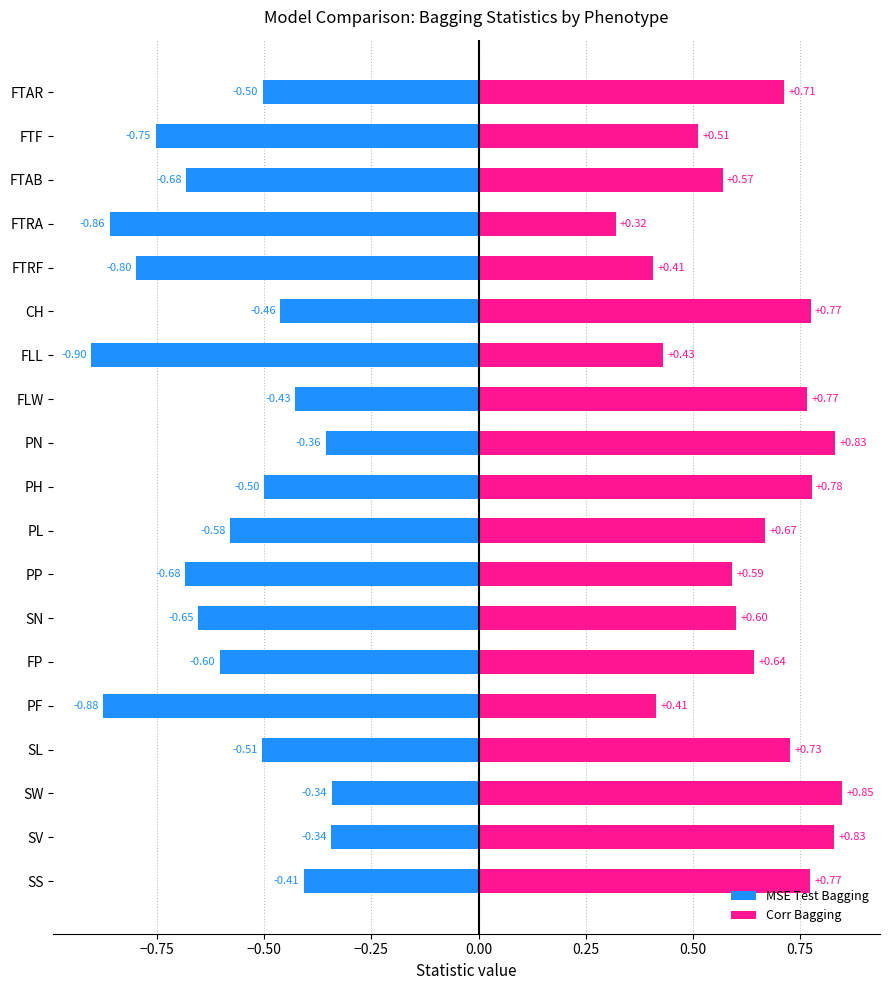

Rank the series by their average value, from lowest to highest.

MSE Test Bagging, Corr Bagging